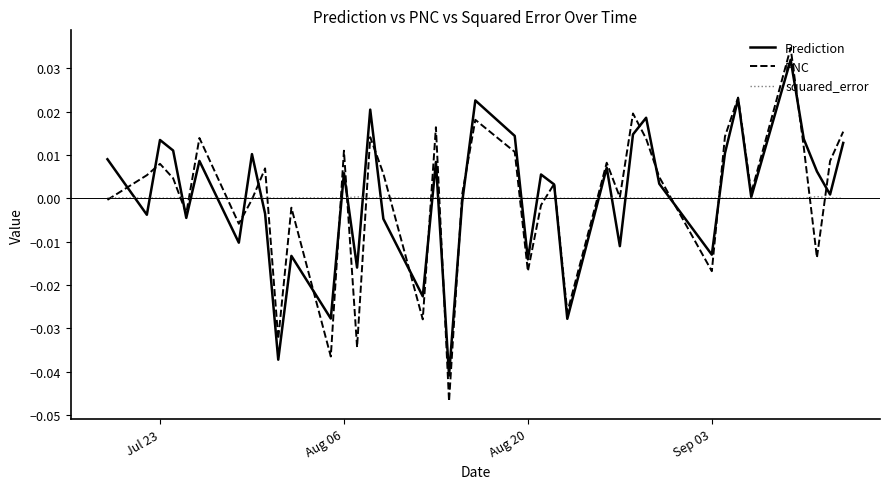

Which series has the widest spread of values?

PNC